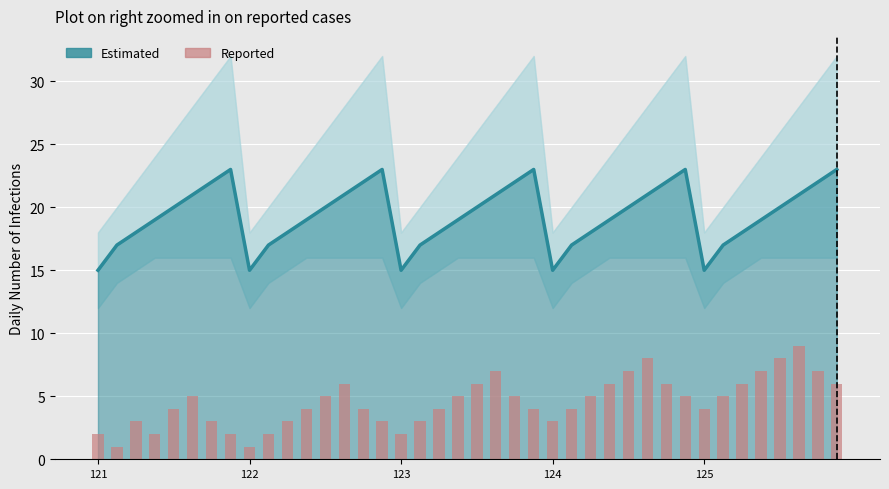

True or false: Estimated has a value of 32 at 34.

False